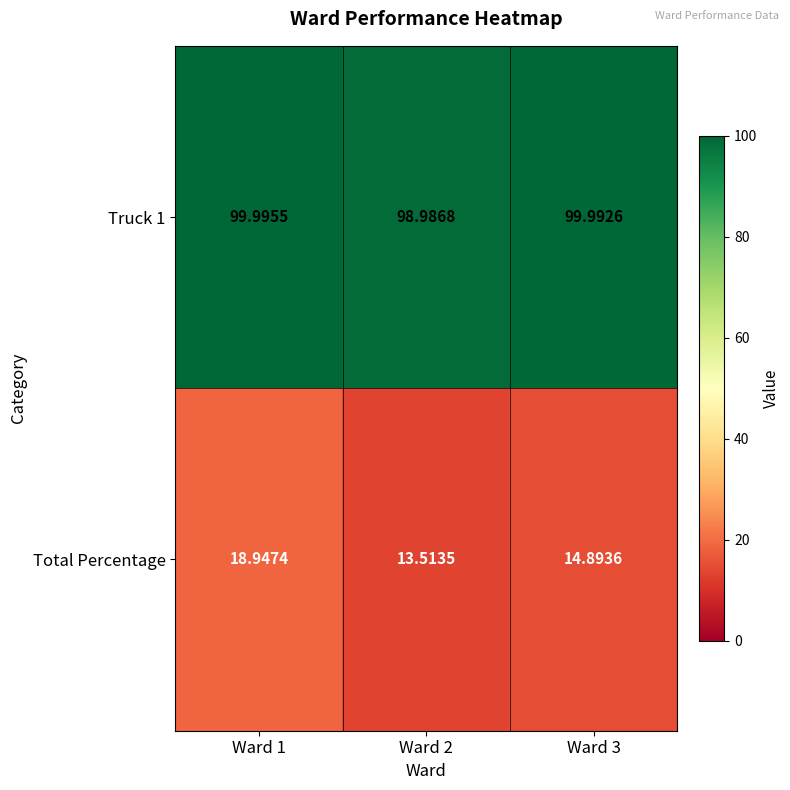

Which series changed the most between Ward 1 and Ward 3?

Total Percentage